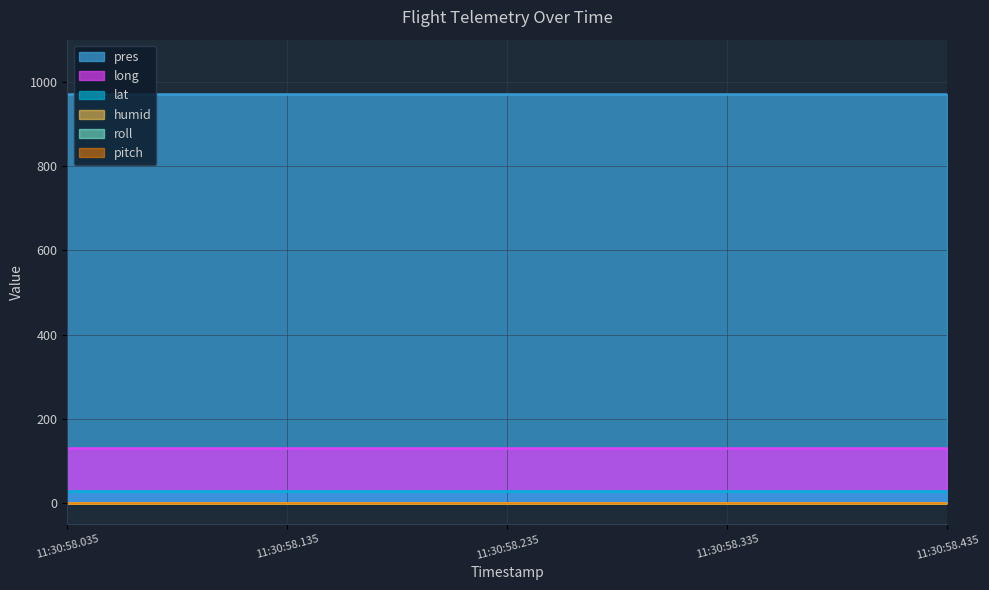

What is the sum of the lat values at 2025-08-08T11:30:58.035690 and 2025-08-08T11:30:58.135690?

60